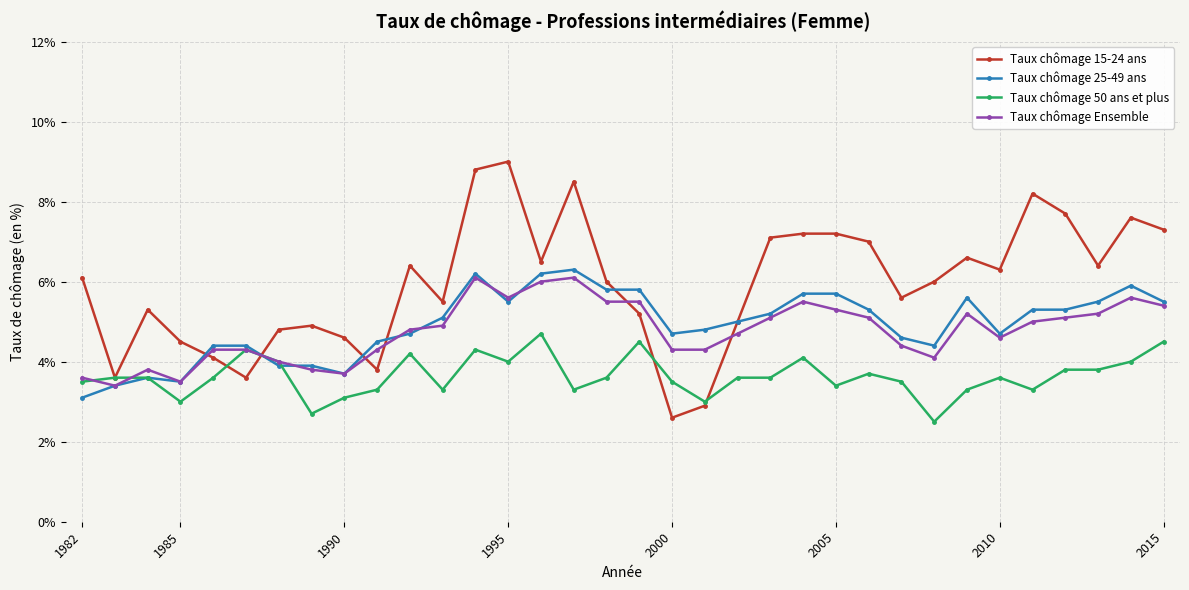

What is the value of the Taux chômage 50 ans et plus point at the 25th from the left?

3.7